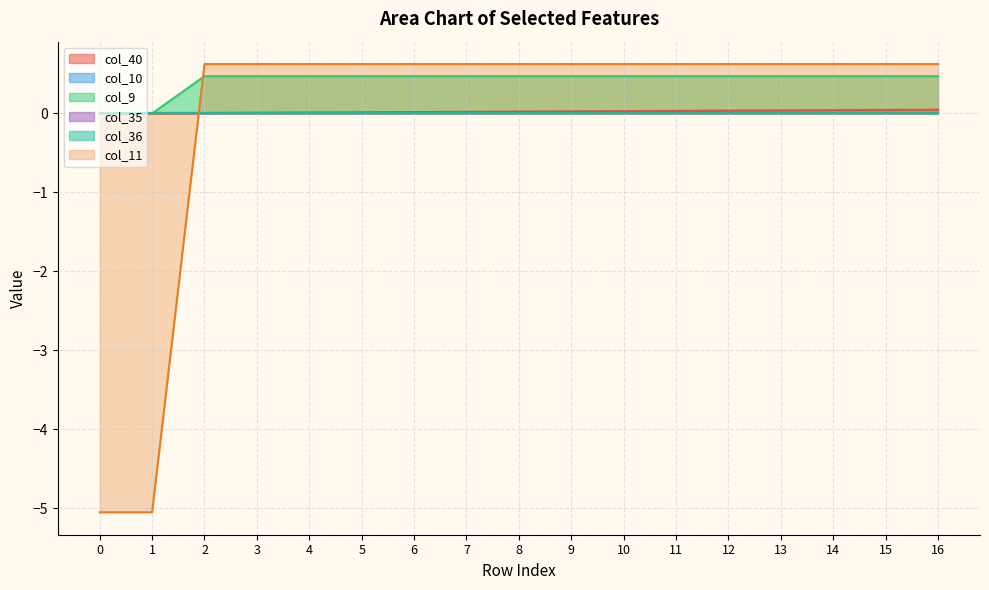

How many data points in col_40 are above 0?

16